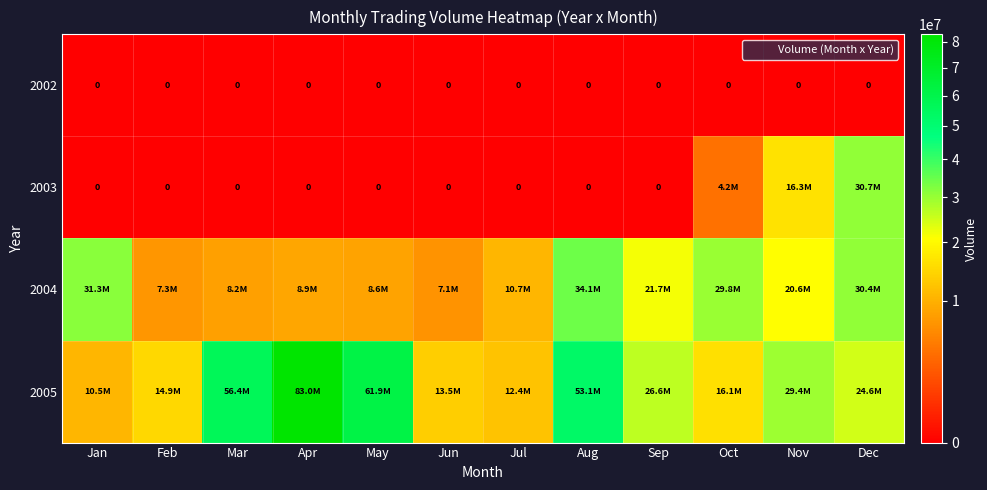

How many series are shown in this chart?

4